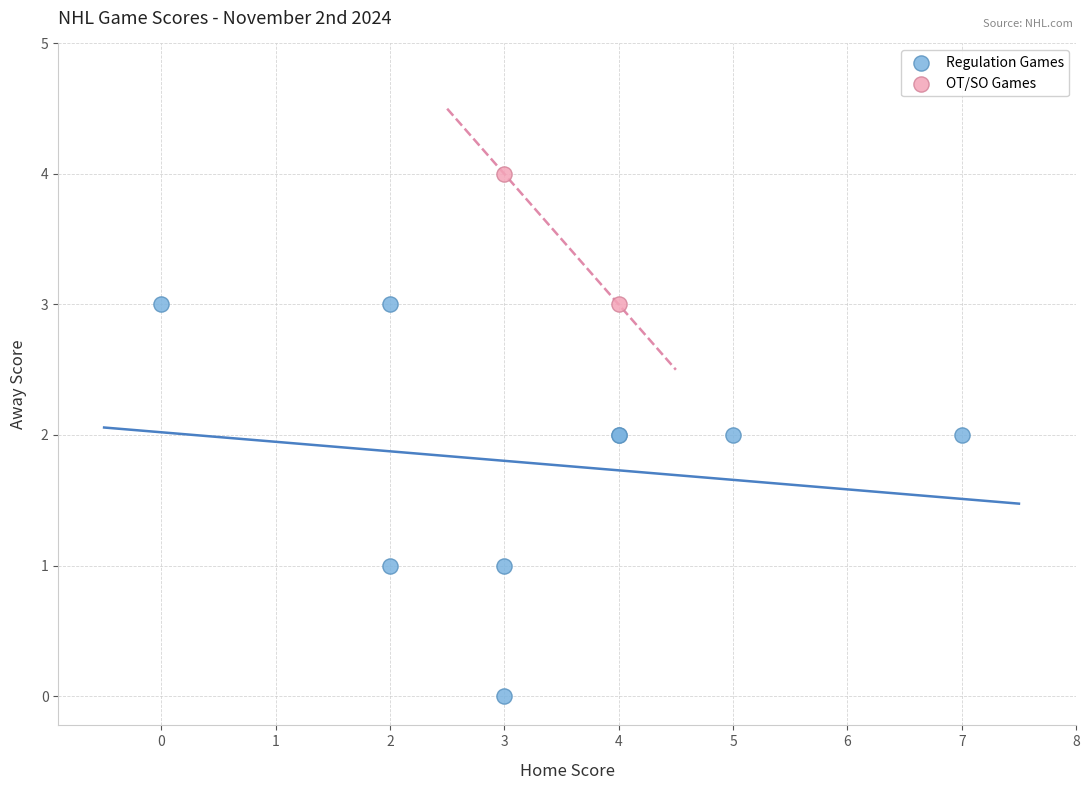

Which series reaches the minimum Y coordinate?

Regulation Games